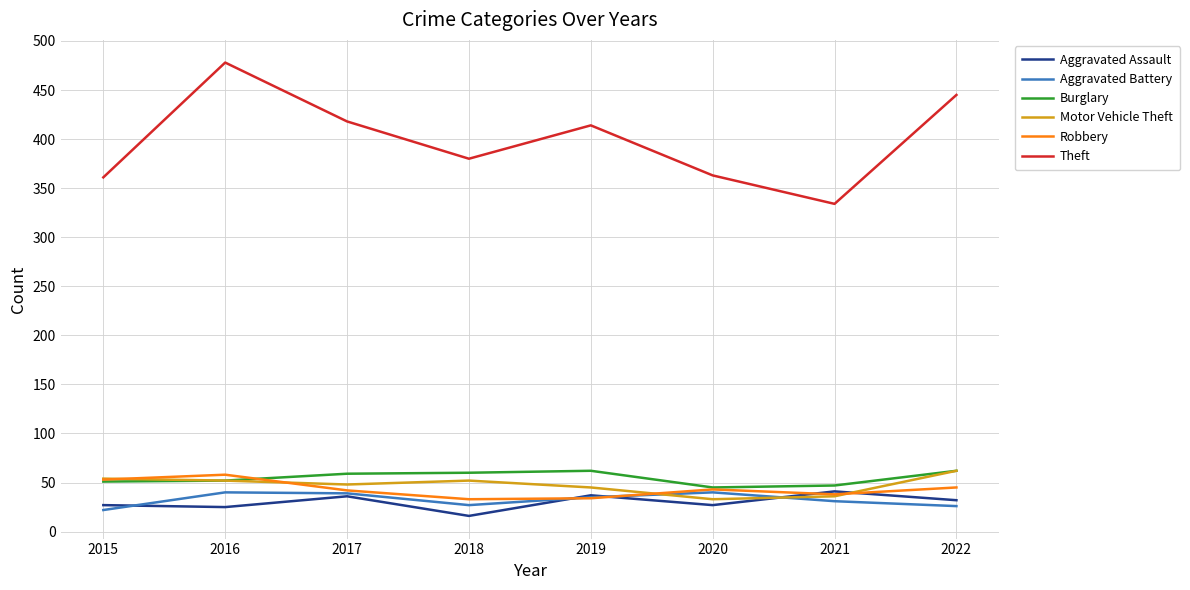

Is the value of Aggravated Battery at 2021 greater than the value of Robbery at 2022?

No